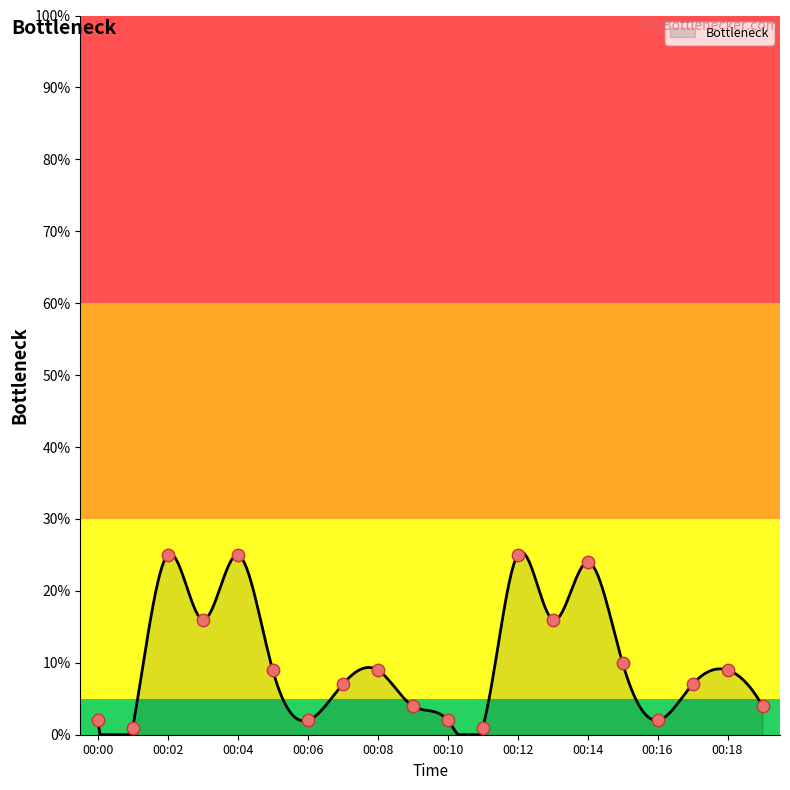

Between 00:07 and 00:16, which is larger?

00:07